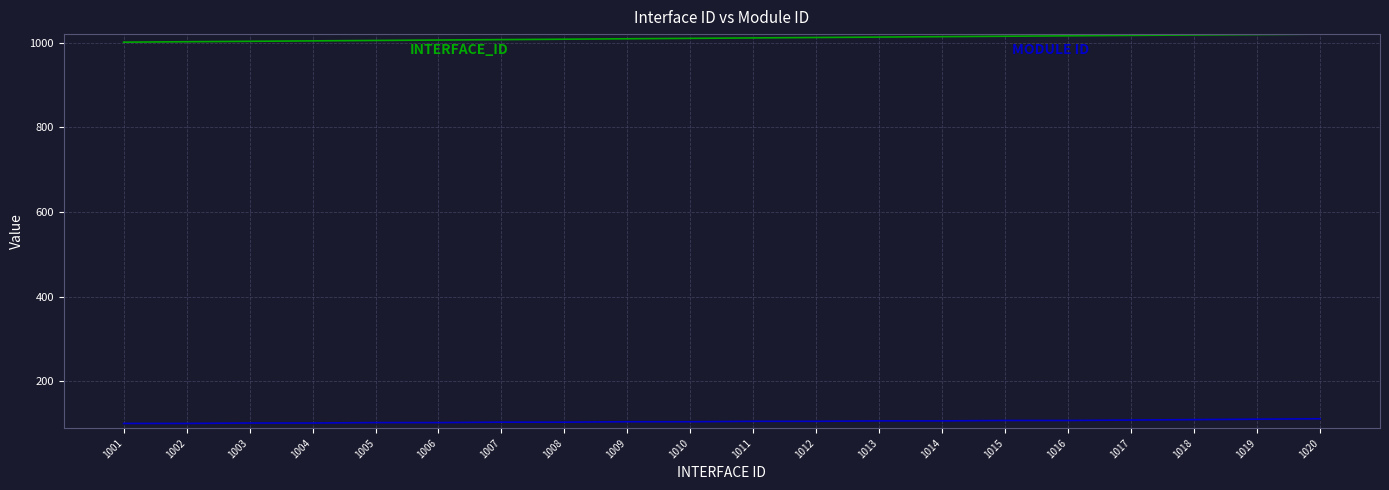

What is the minimum value shown in the chart?

101